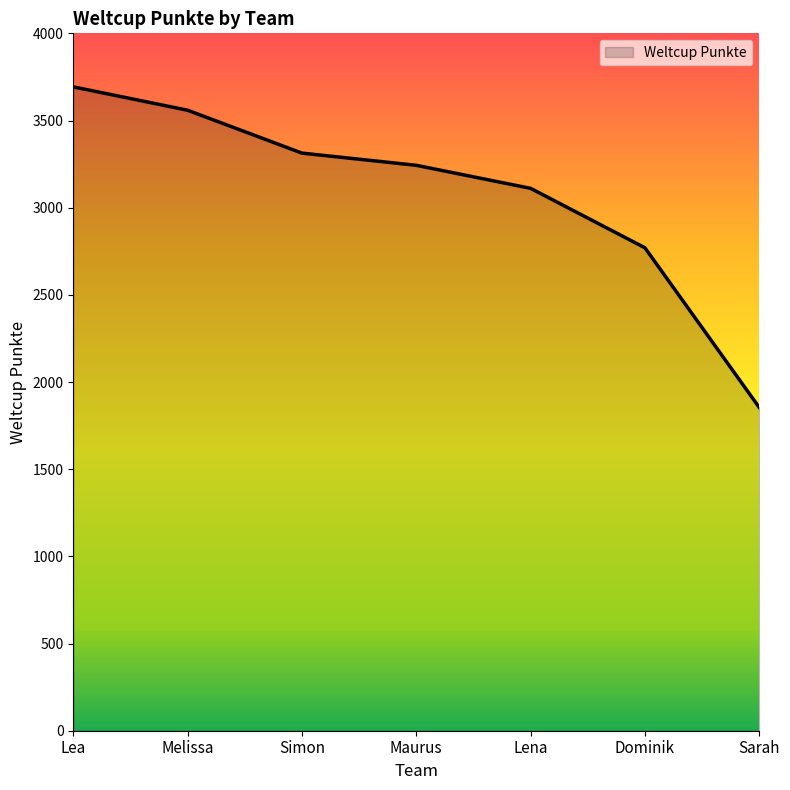

What is the difference between the second highest and second lowest values?

789